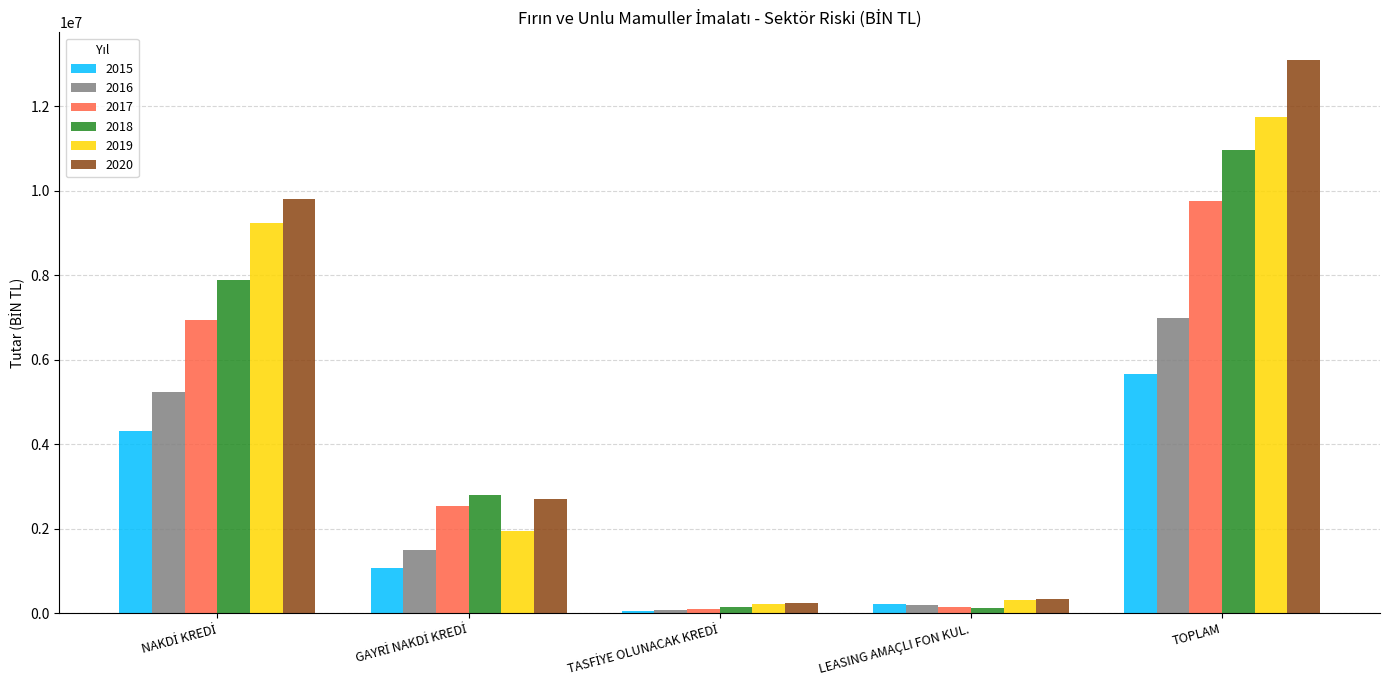

What is the total value across all series at TOPLAM?

58201015.4